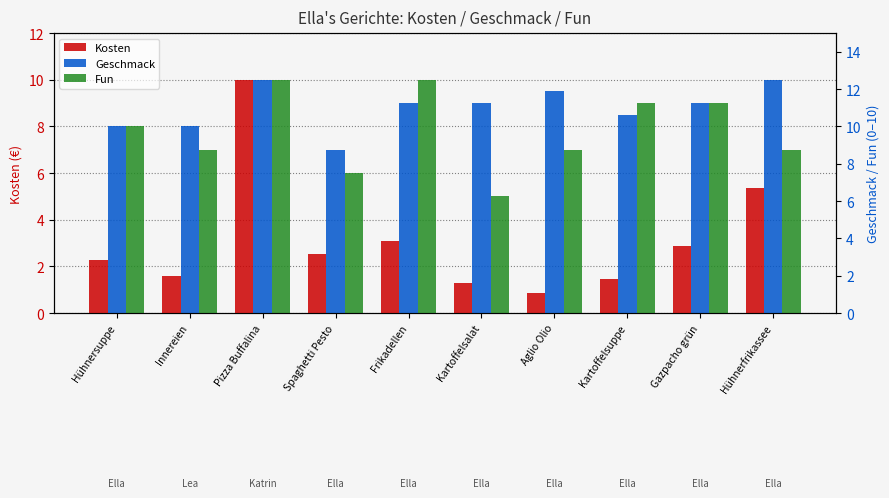

At which category does the chart reach its peak across all series?

Pizza Buffalina